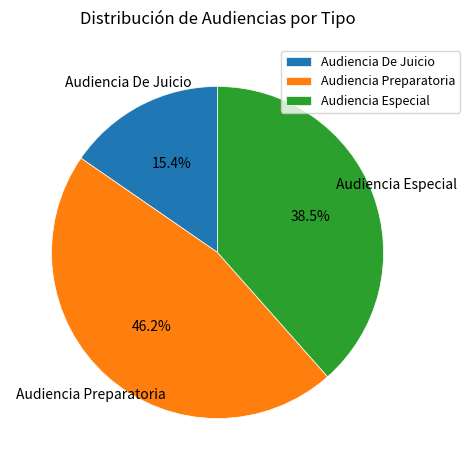

To the nearest percent, what is the difference between the Audiencia Especial and Audiencia Preparatoria slice percentages?

8%